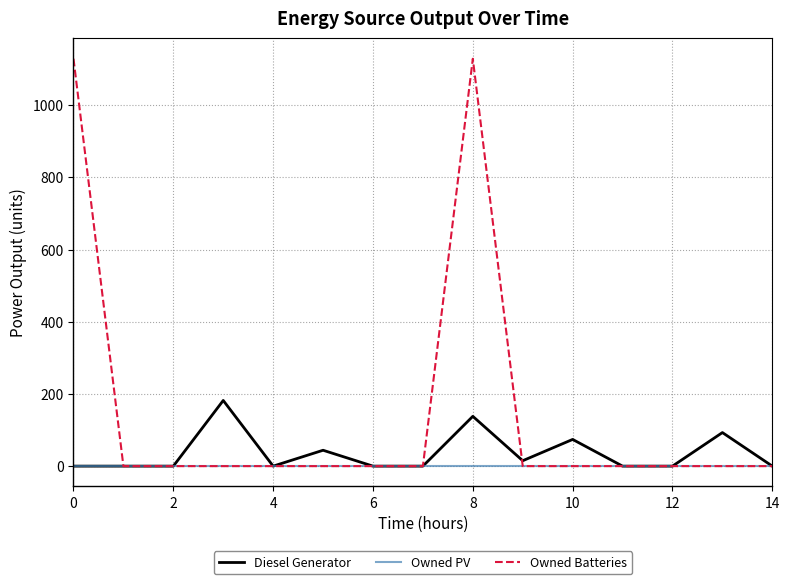

What are all the series names shown in the legend?

Diesel Generator, Owned PV, Owned Batteries